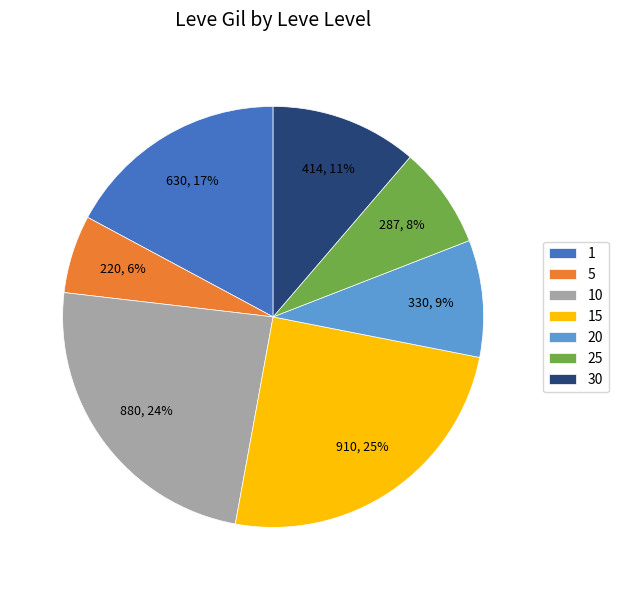

Is there any slice that represents more than half of the pie?

No